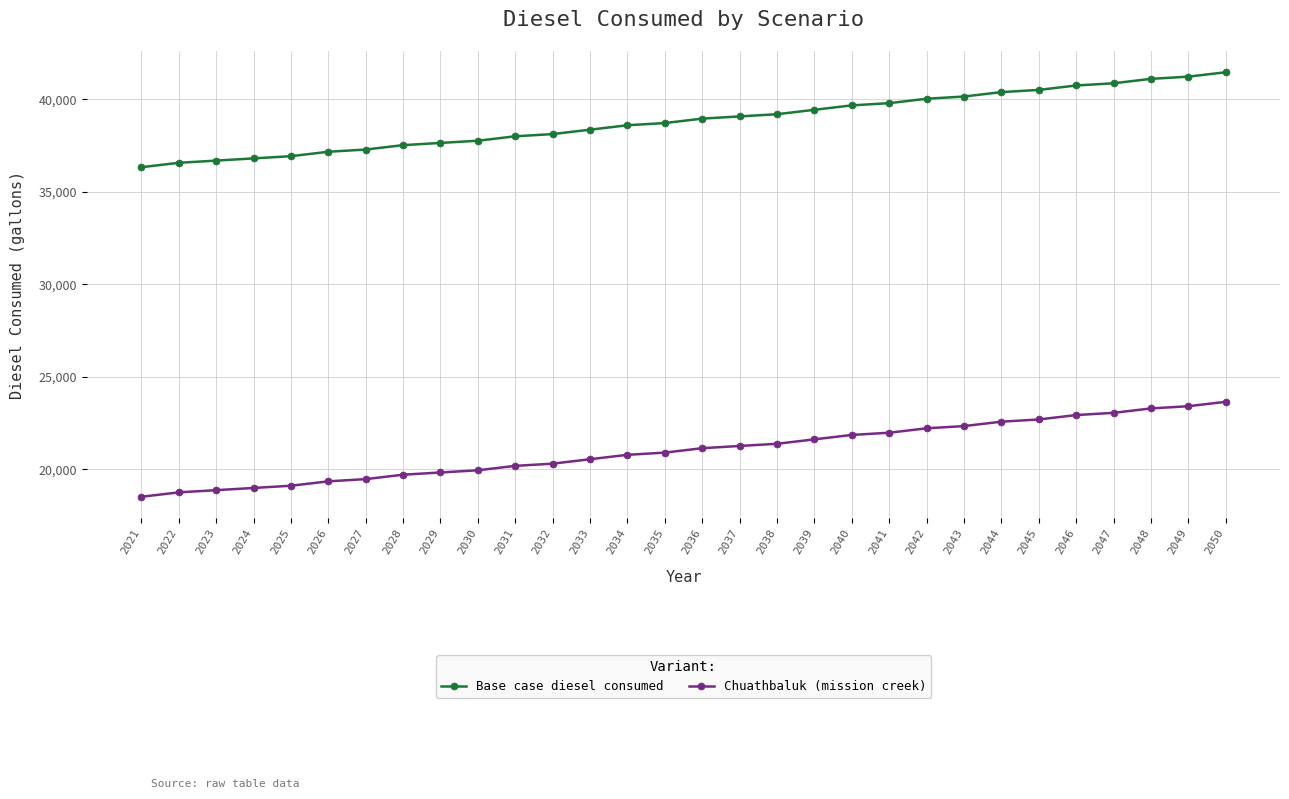

Is this an area chart (filled region under the line)?

No